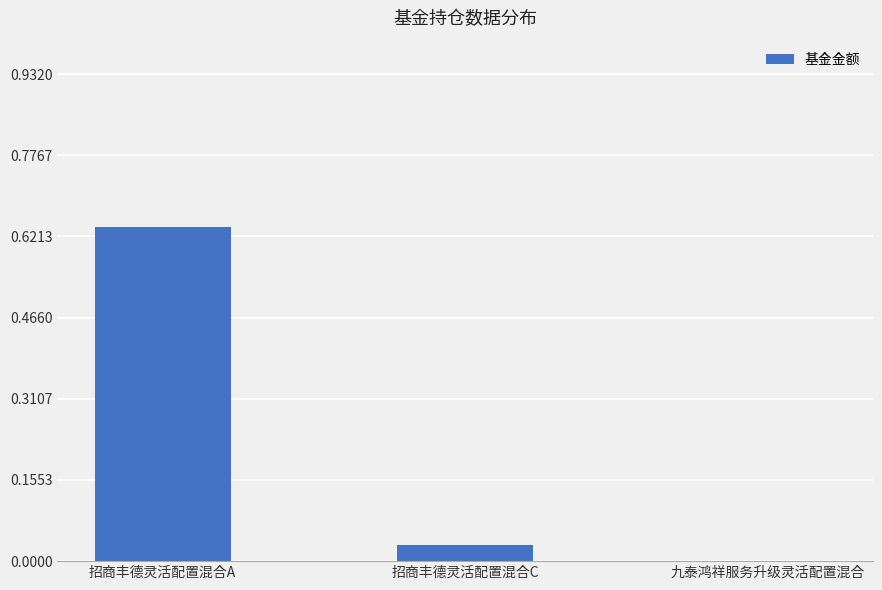

What is the sum of all values?

0.7